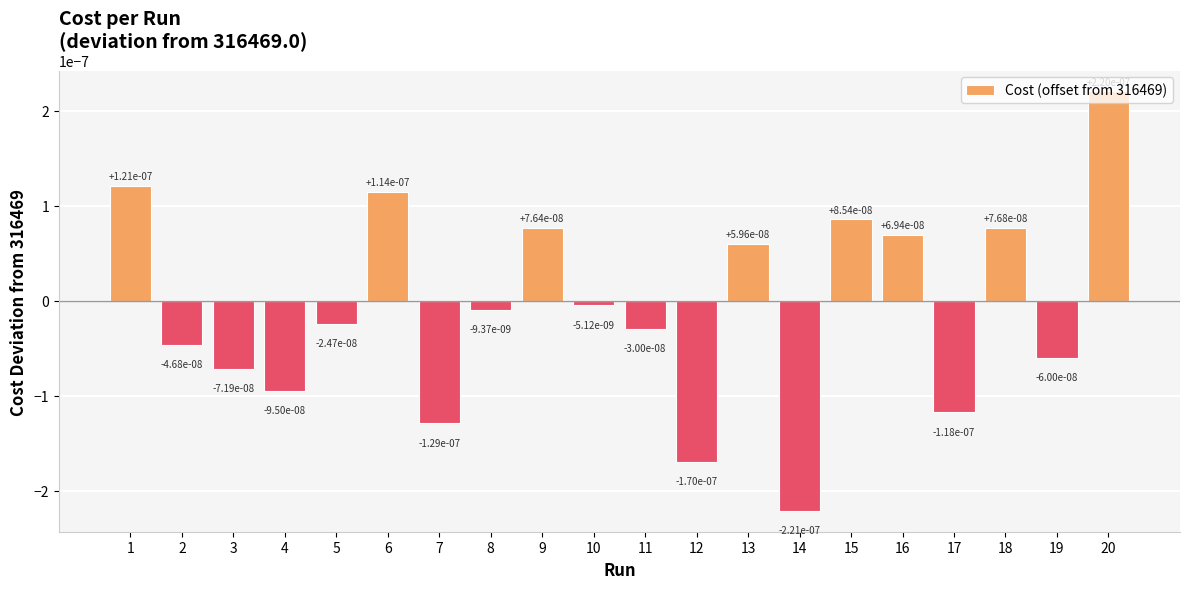

Which label corresponds to the largest value in the chart?

20